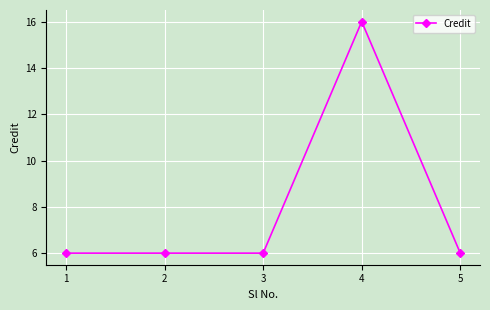

How many series are shown in this chart?

1